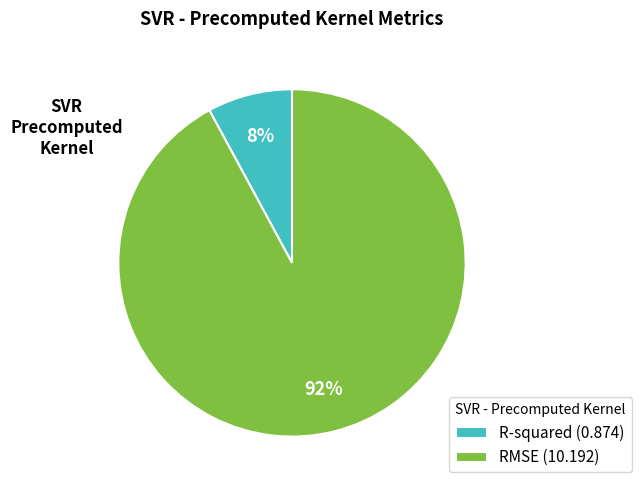

Does any single category account for the majority?

Yes